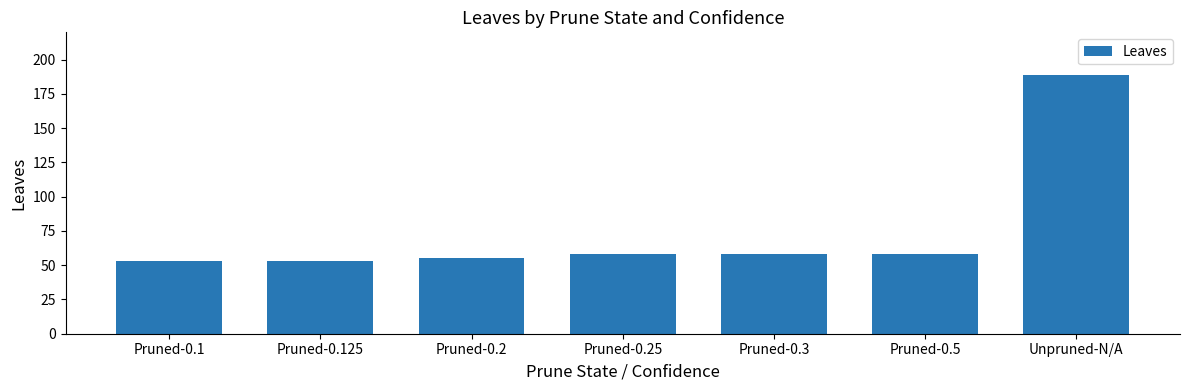

What is the smallest value displayed?

53